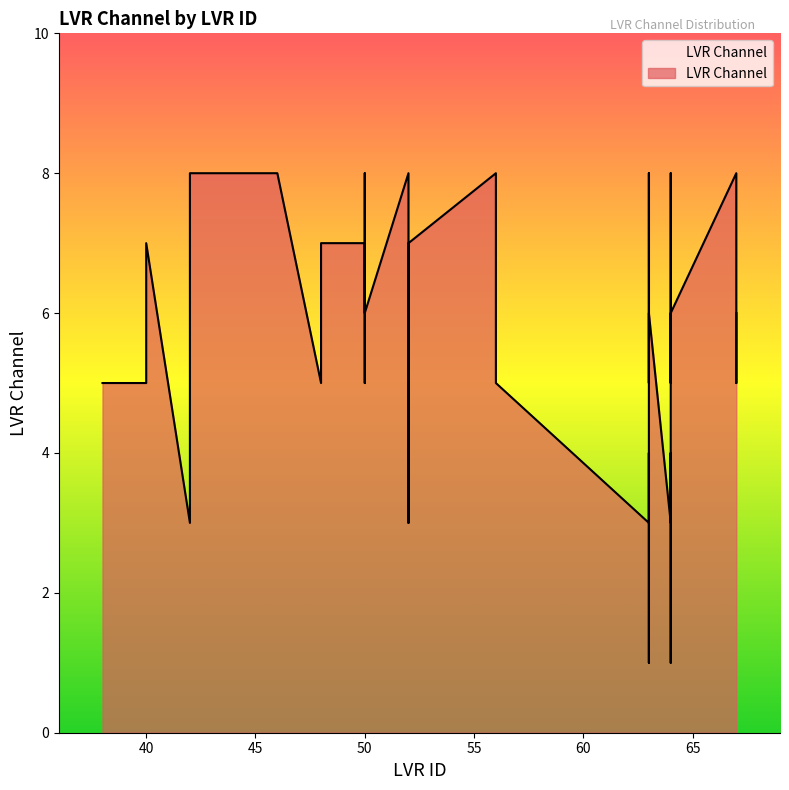

List the labels in order of value, smallest first.

63, 64, 63, 64, 63, 64, 52, 42, 63, 64, 64, 67, 63, 52, 50, 48, 40, 38, 42, 56, 64, 63, 67, 52, 50, 67, 64, 63, 50, 40, 48, 52, 67, 64, 63, 52, 56, 46, 42, 50